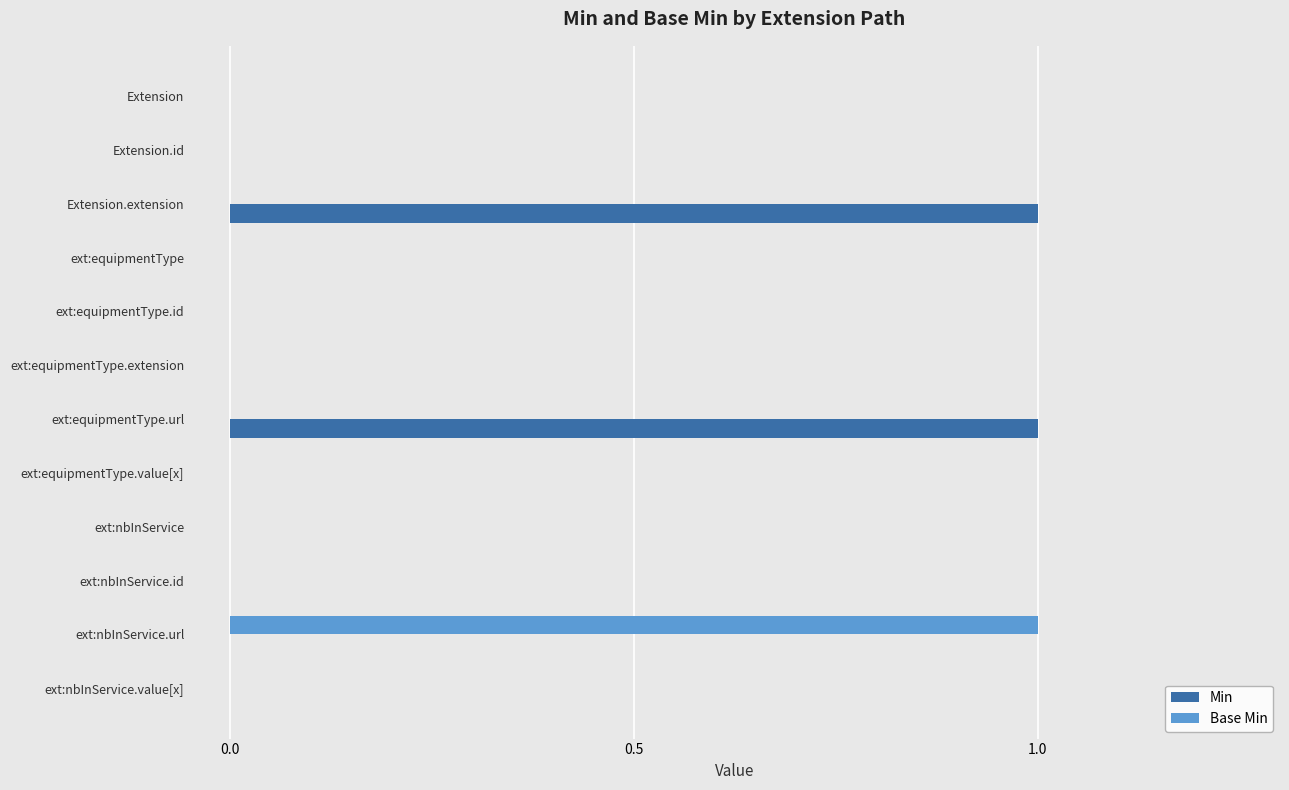

True or false: Base Min has a value of 0 at ext:equipmentType.id.

True